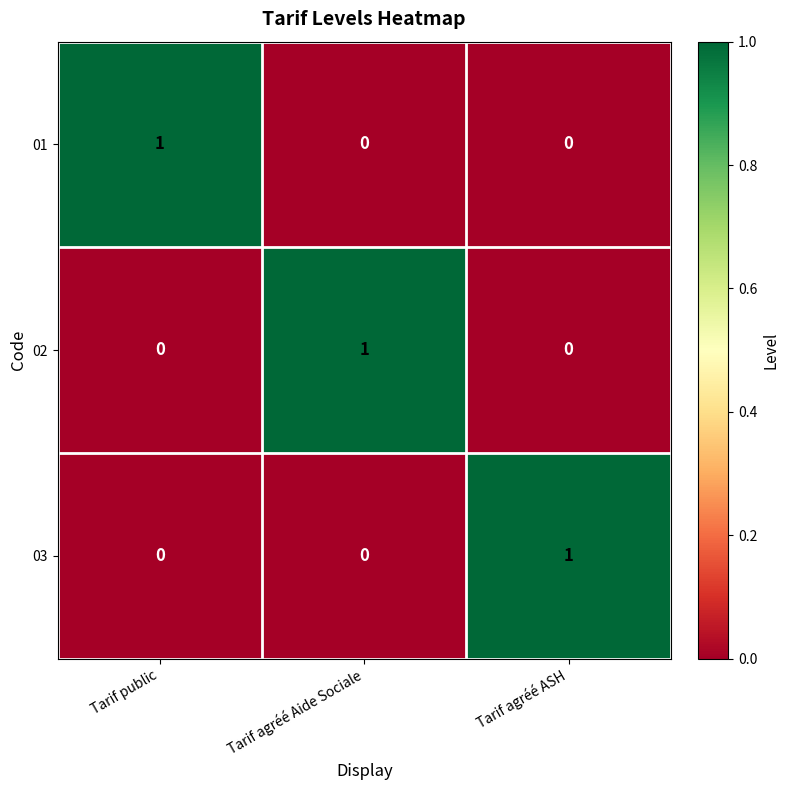

At which label does 01 reach its peak?

Tarif public